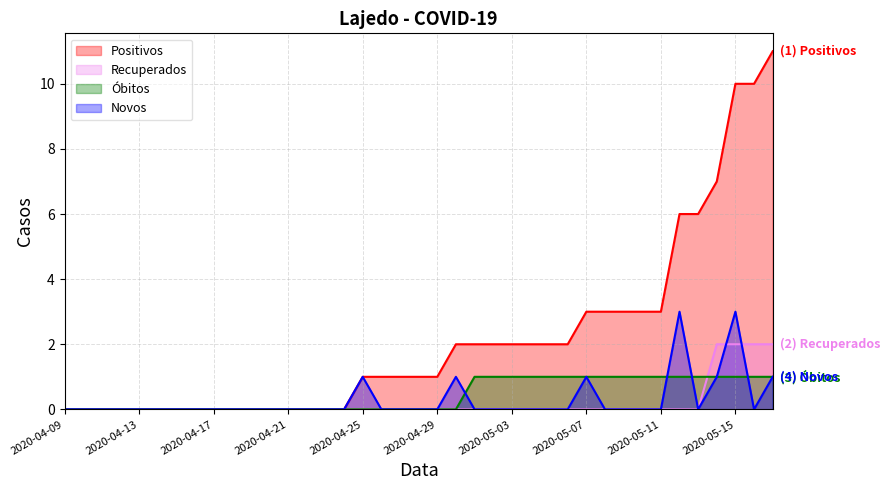

List the labels in order of Óbitos value, smallest first.

2020-04-09, 2020-04-10, 2020-04-11, 2020-04-12, 2020-04-13, 2020-04-14, 2020-04-15, 2020-04-16, 2020-04-17, 2020-04-18, 2020-04-19, 2020-04-20, 2020-04-21, 2020-04-22, 2020-04-23, 2020-04-24, 2020-04-25, 2020-04-26, 2020-04-27, 2020-04-28, 2020-04-29, 2020-04-30, 2020-05-01, 2020-05-02, 2020-05-03, 2020-05-04, 2020-05-05, 2020-05-06, 2020-05-07, 2020-05-08, 2020-05-09, 2020-05-10, 2020-05-11, 2020-05-12, 2020-05-13, 2020-05-14, 2020-05-15, 2020-05-16, 2020-05-17